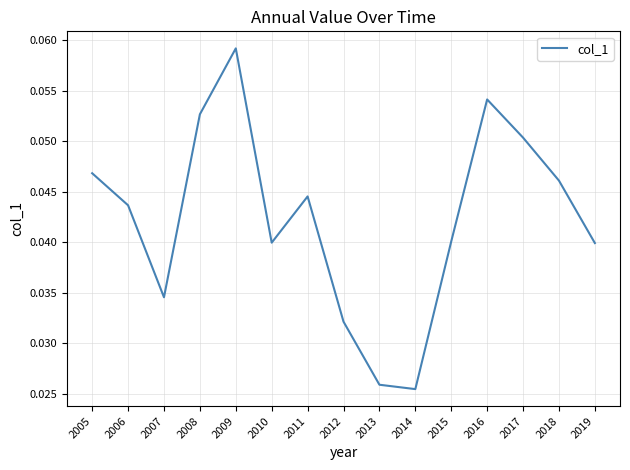

Between 2014 and 2006, which is larger?

2006